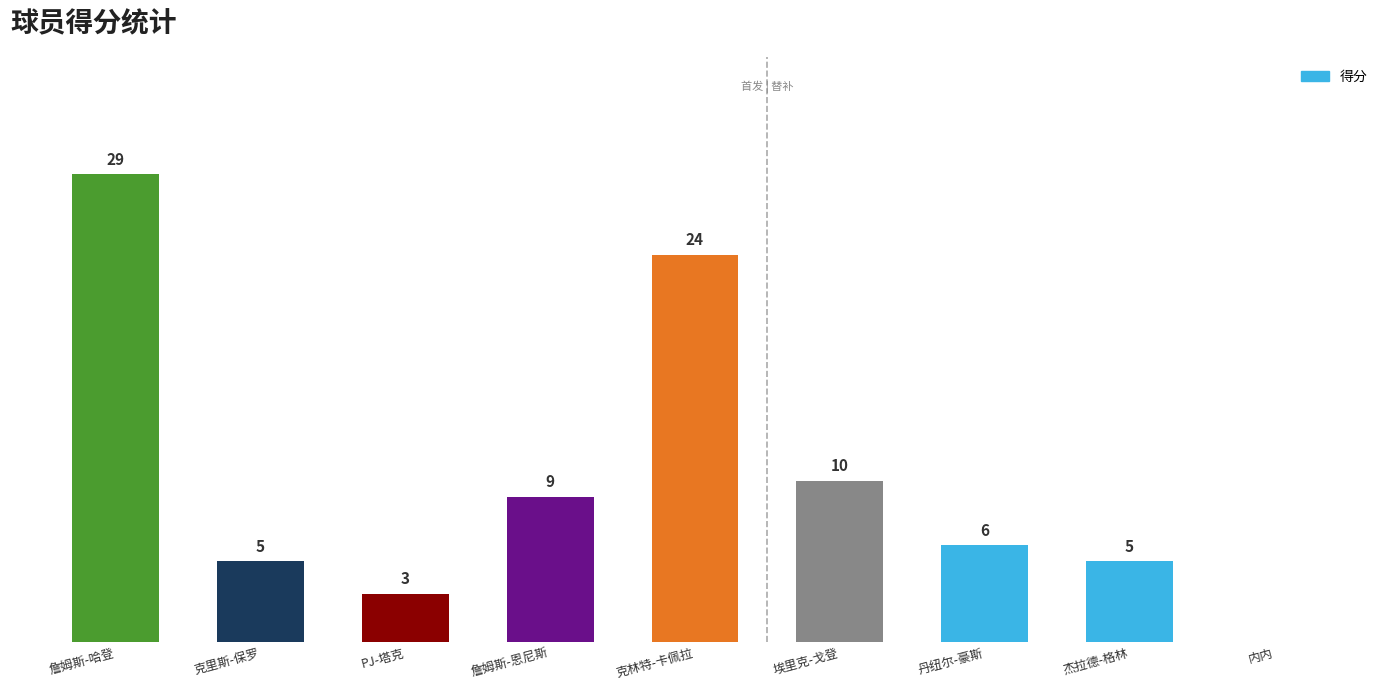

Which has a higher value, 丹纽尔-豪斯 or 埃里克-戈登?

埃里克-戈登